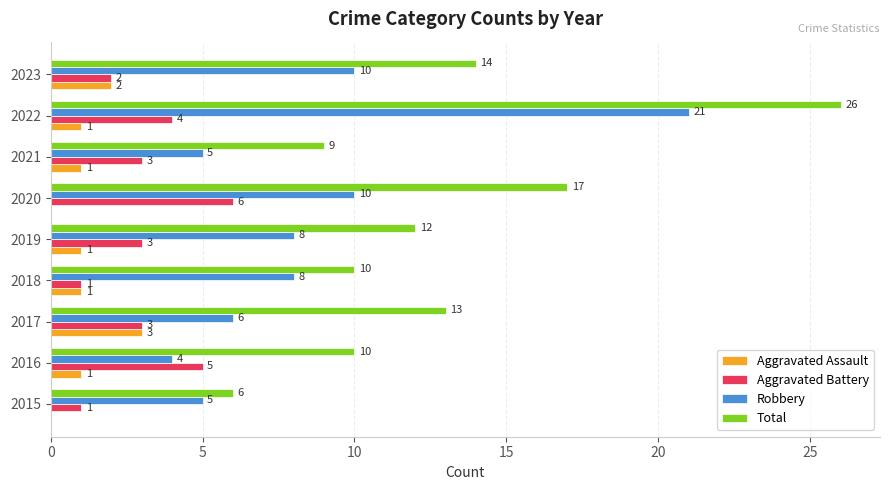

Read the Robbery value at 2021, to the nearest 5.

5